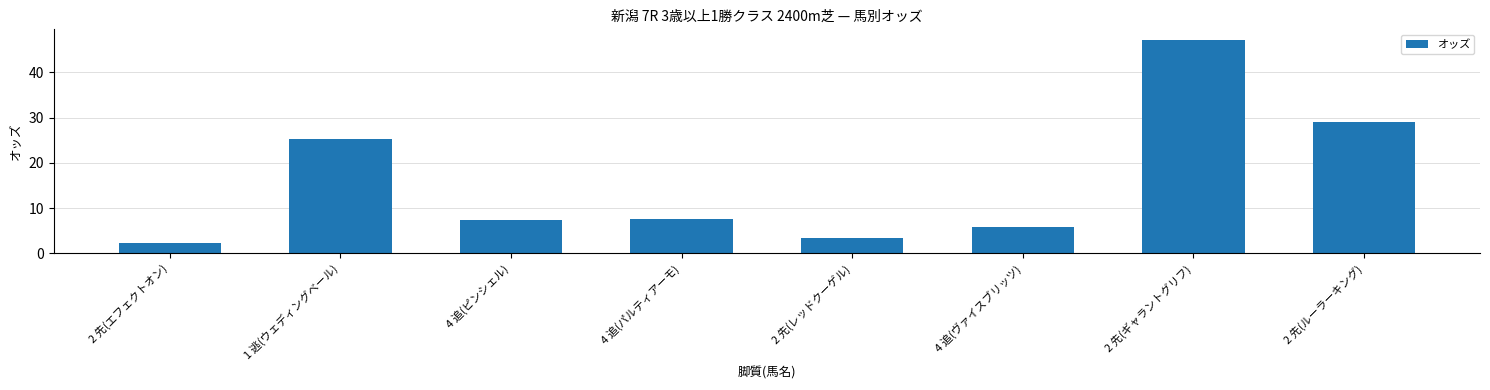

Which has a higher value, 2 先(ギャラントグリフ) or 1 逃(ウェディングベール)?

2 先(ギャラントグリフ)